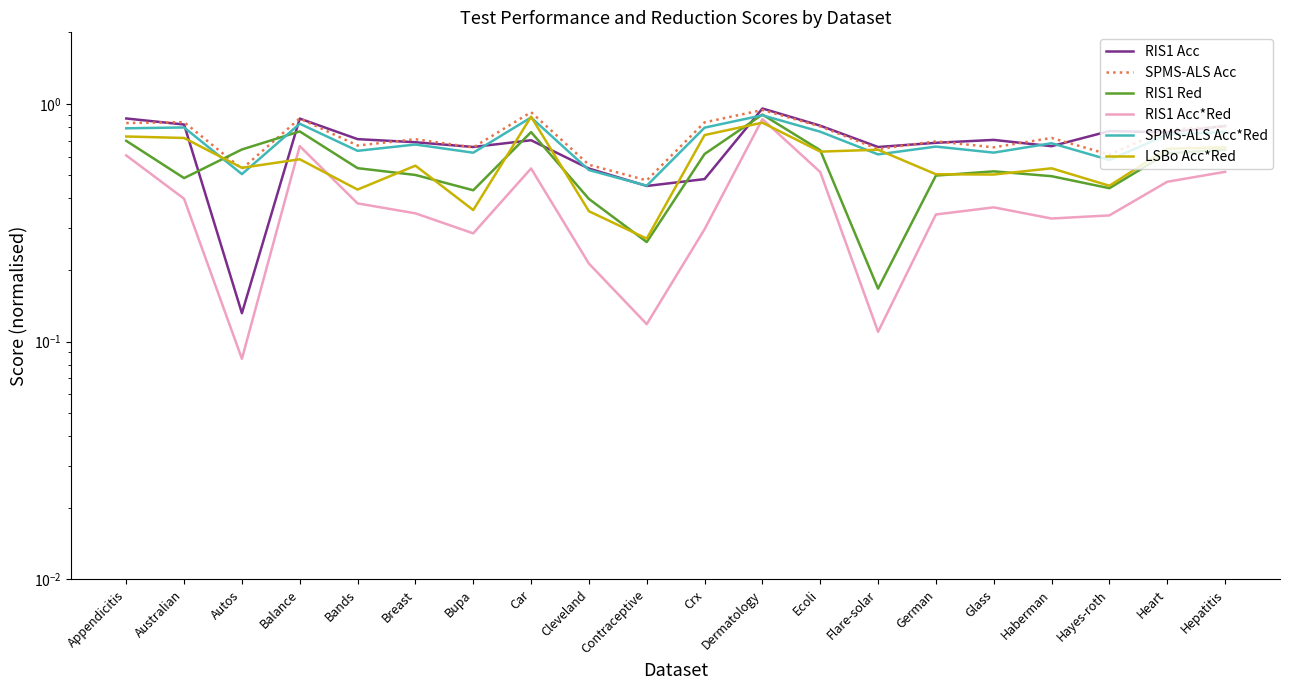

True or false: RIS1 Acc has more than 0 points higher than both neighbors.

True